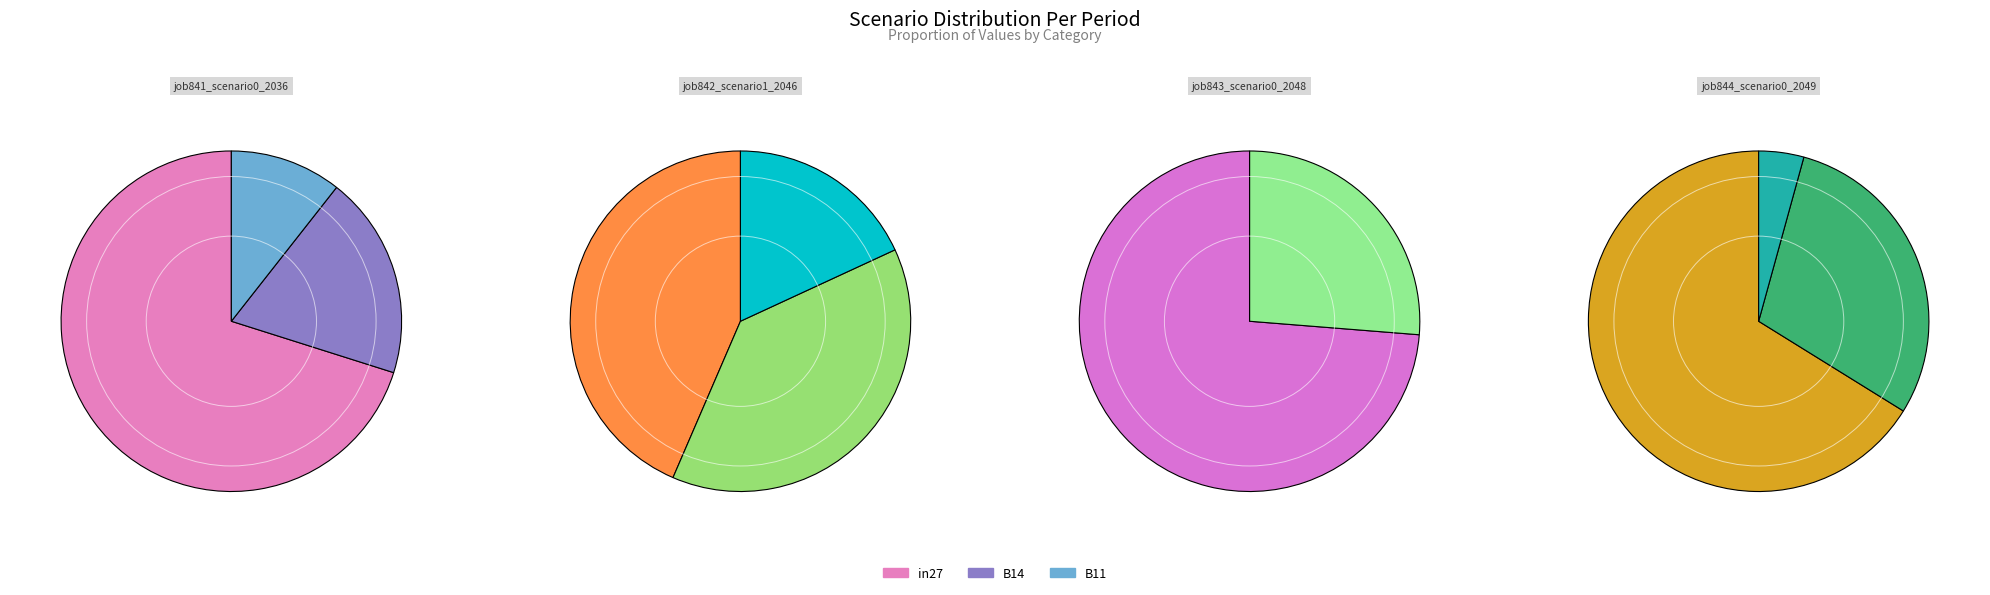

What is the majority slice?

in27